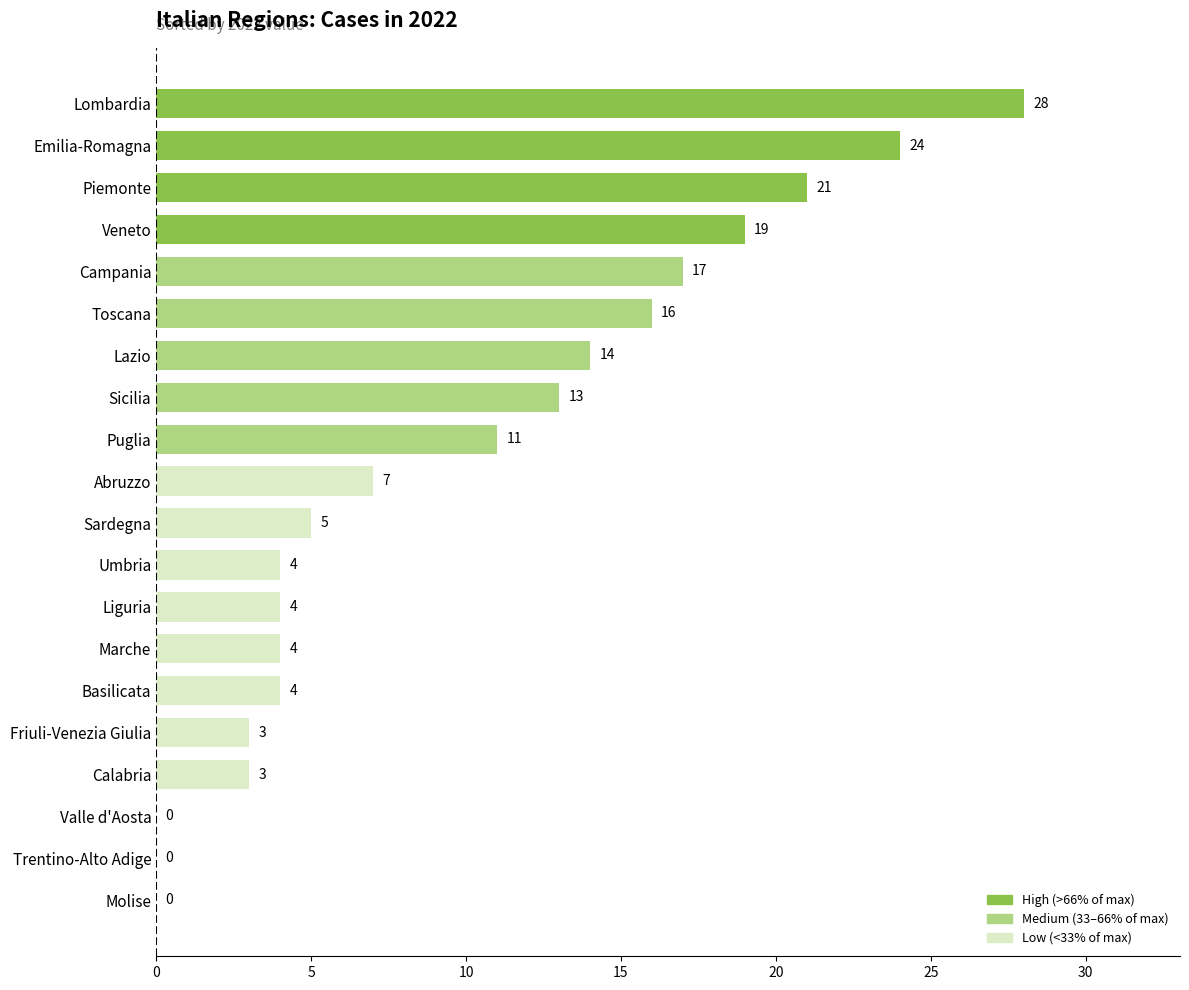

Are the bars grouped side by side (vs. stacked)?

No